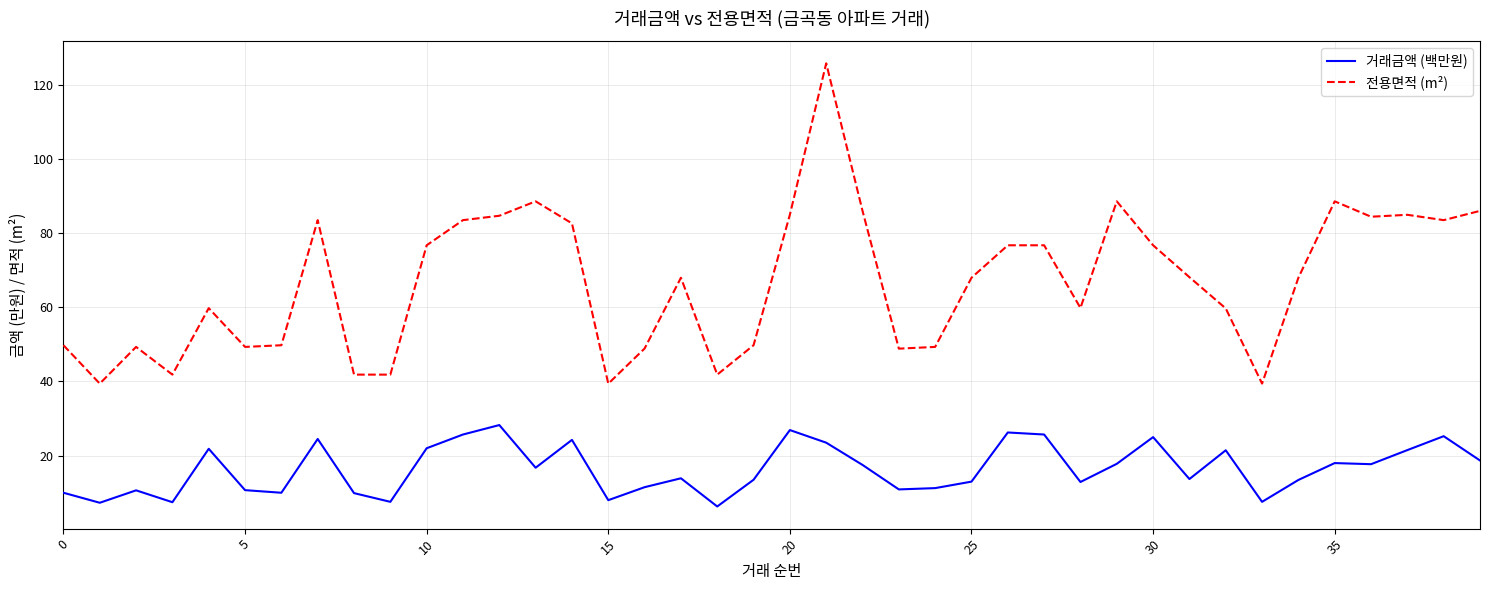

What is the maximum value shown in the chart?

125.8